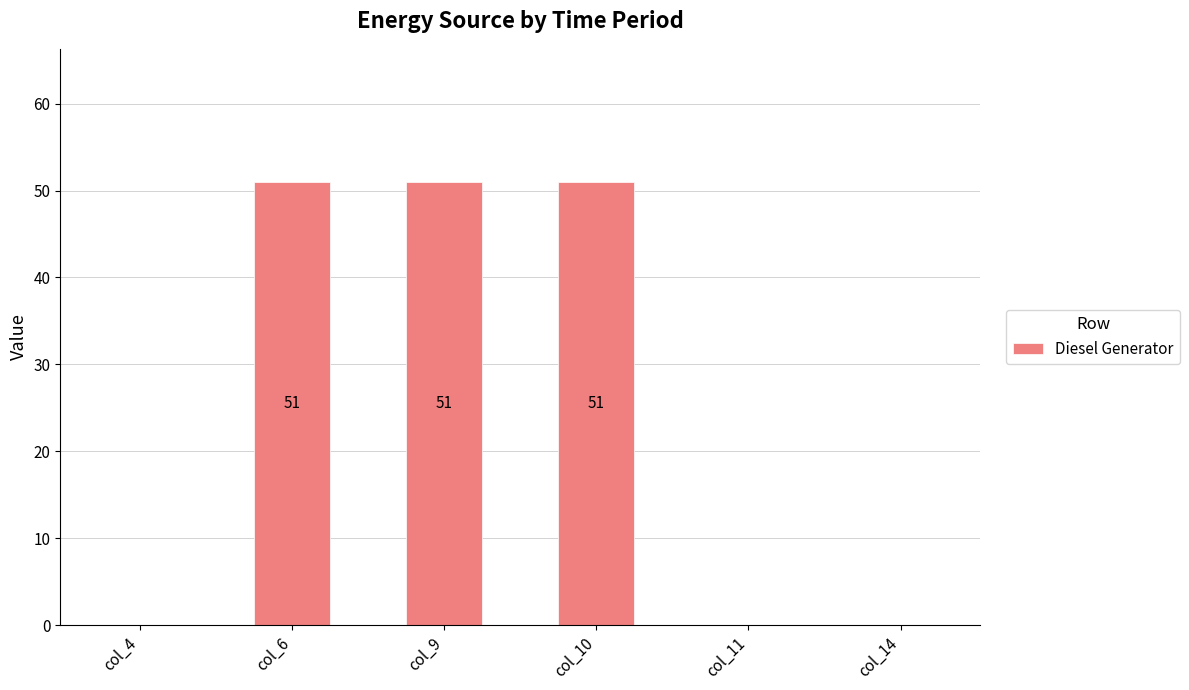

How many data points does each series have?

6